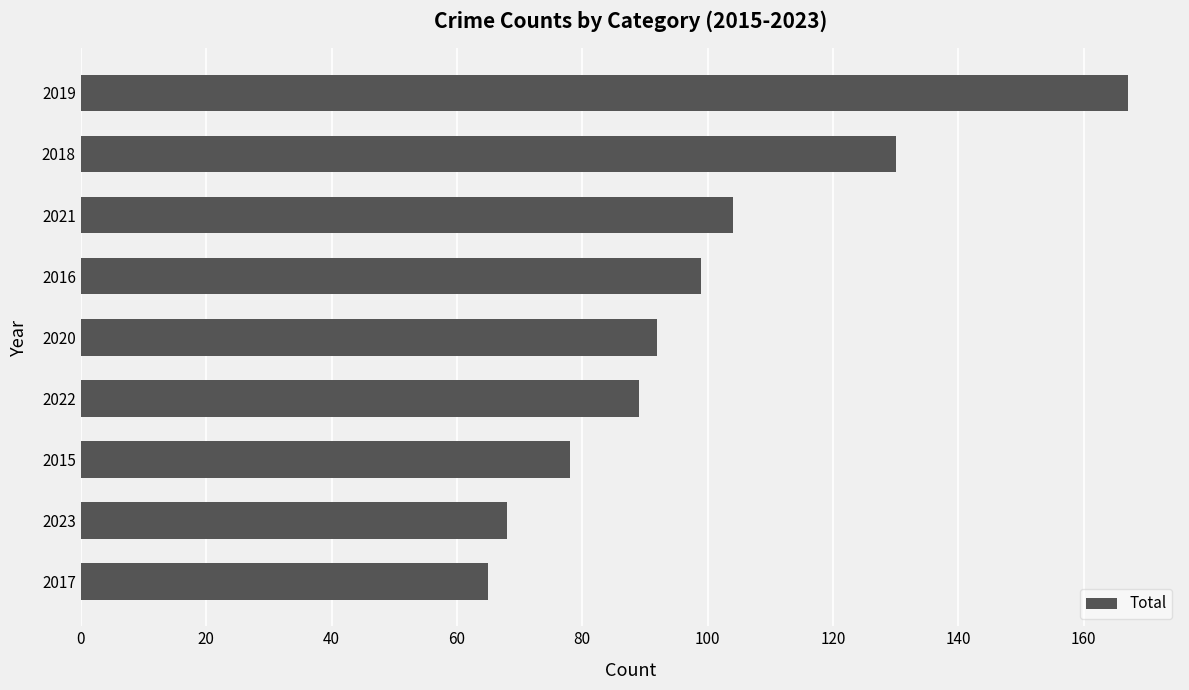

What is the approximate value at 2022?

89